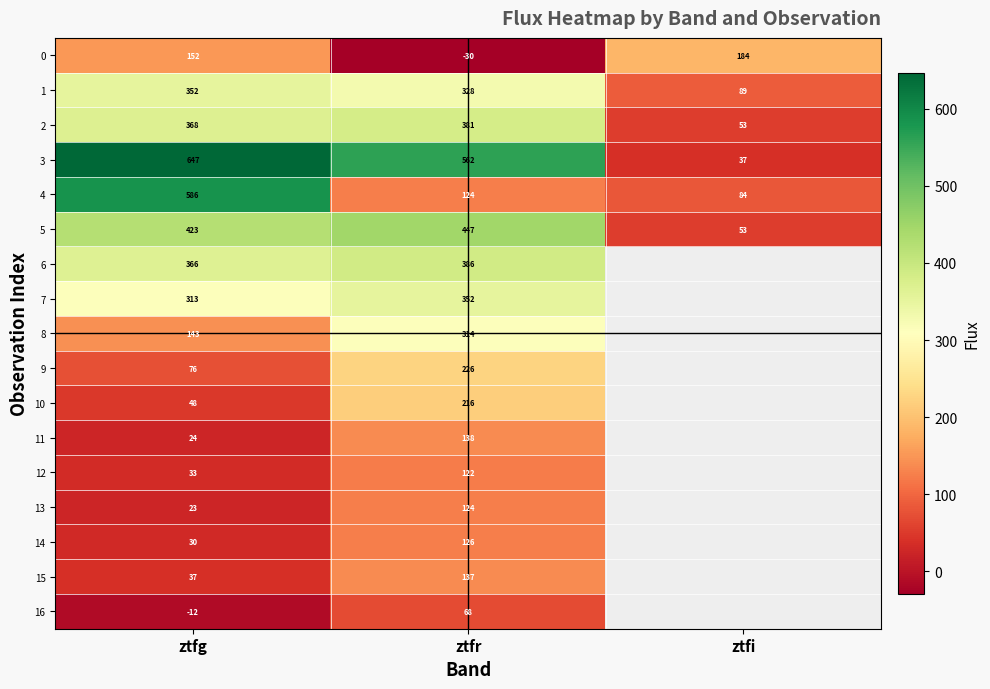

Is the value of 0 at ztfi greater than the value of 2 at ztfi?

Yes